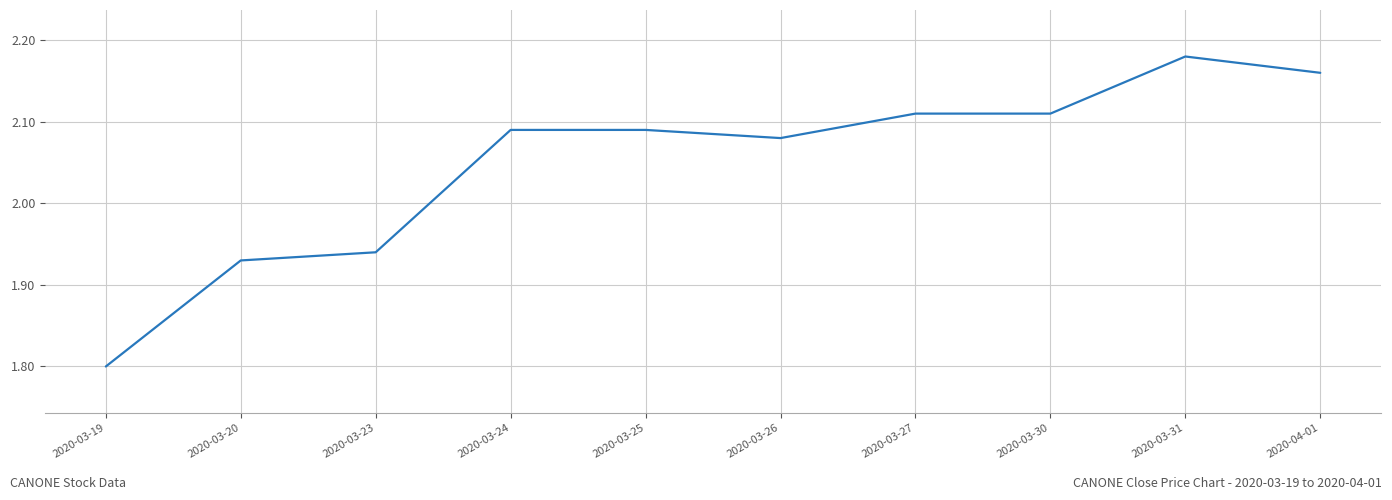

Which has a higher value, 2020-03-23 or 2020-03-20?

2020-03-23